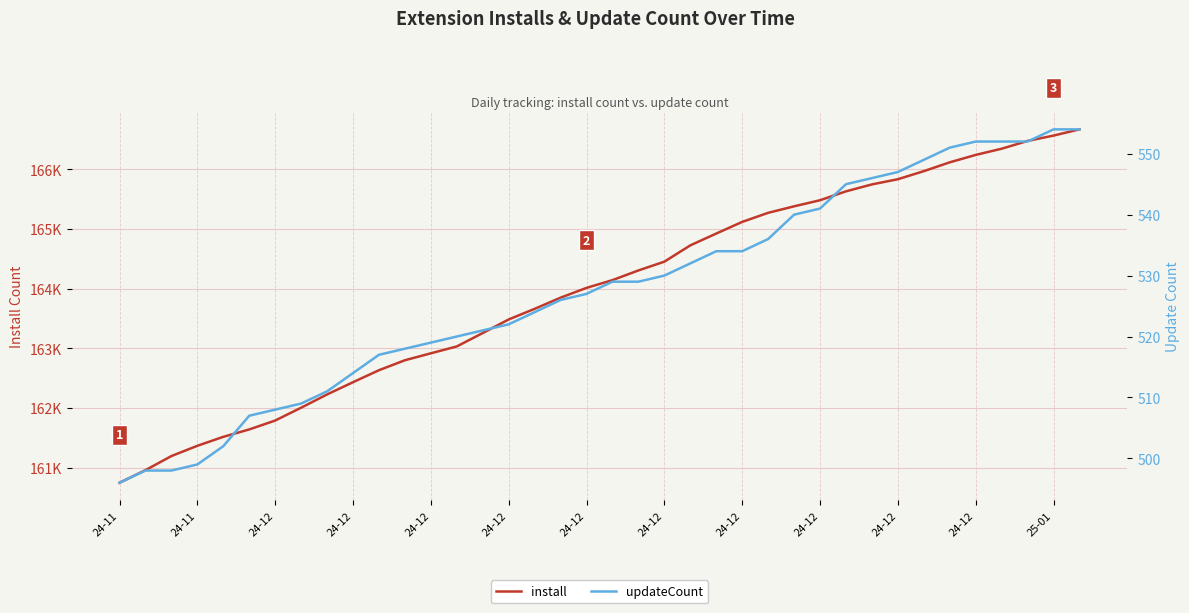

True or false: install and updateCount cross at least once.

False